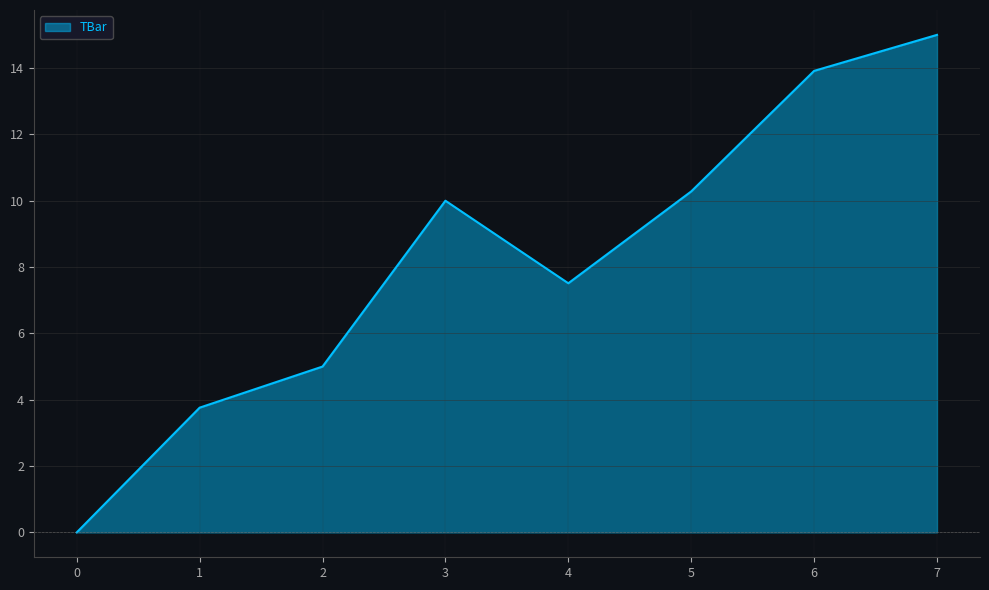

Where is the data nearest to the value 7?

4